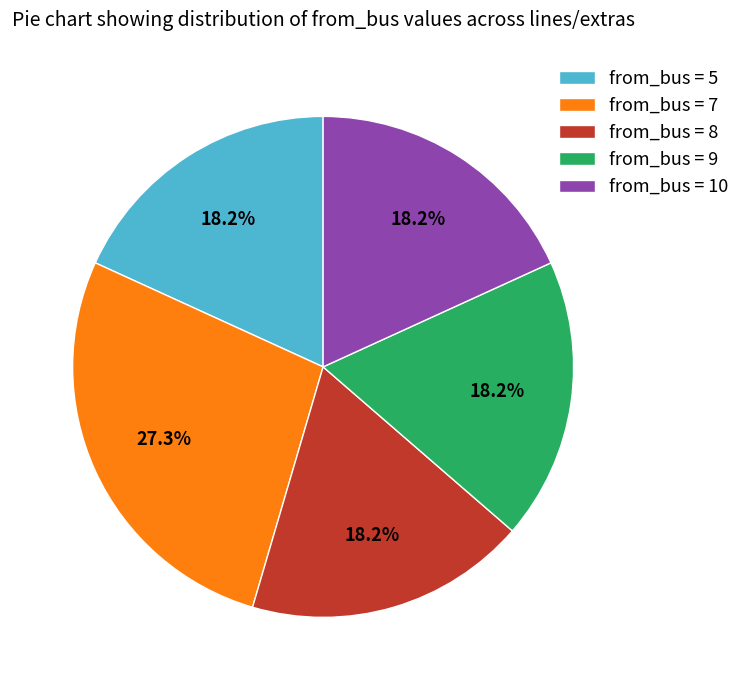

Count the number of slices in the pie.

5